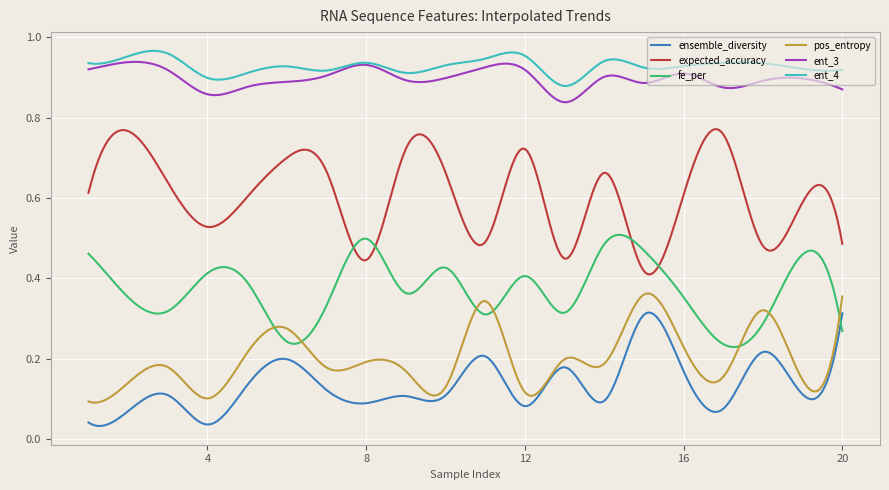

True or false: pos_entropy and ent_4 intersect in this chart.

False